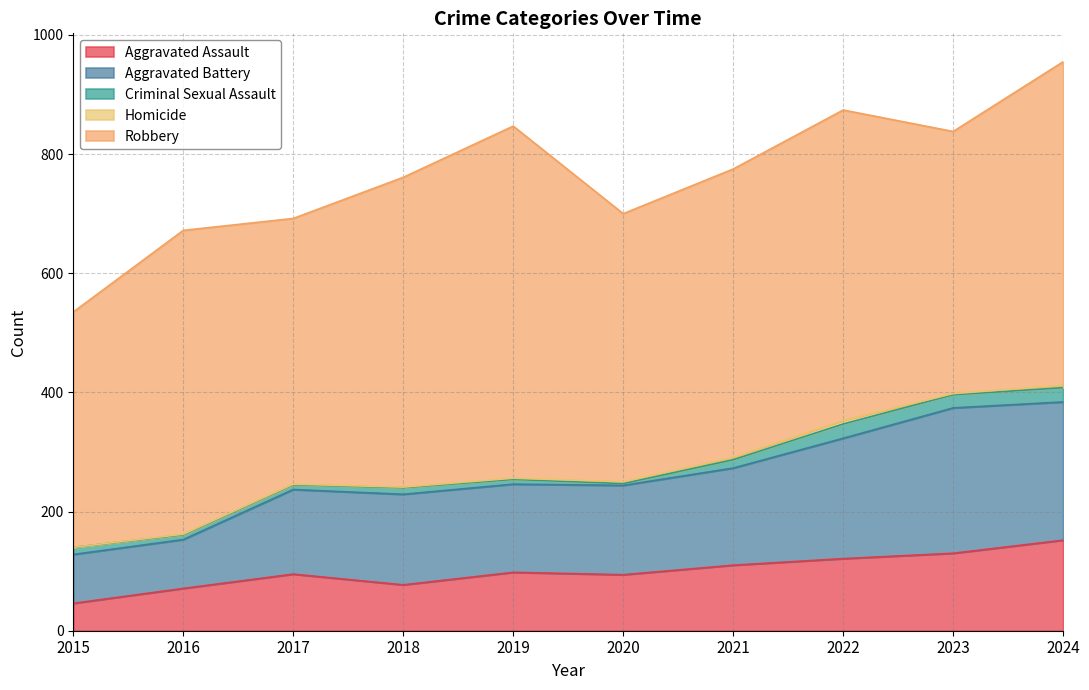

What is the minimum value for Aggravated Assault?

46